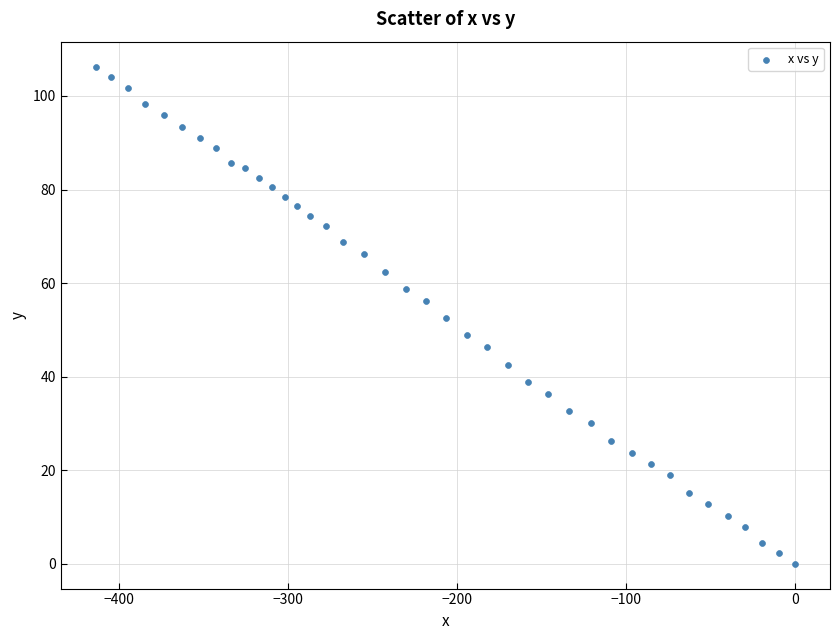

What is the range of X values (max minus min)?

413.6